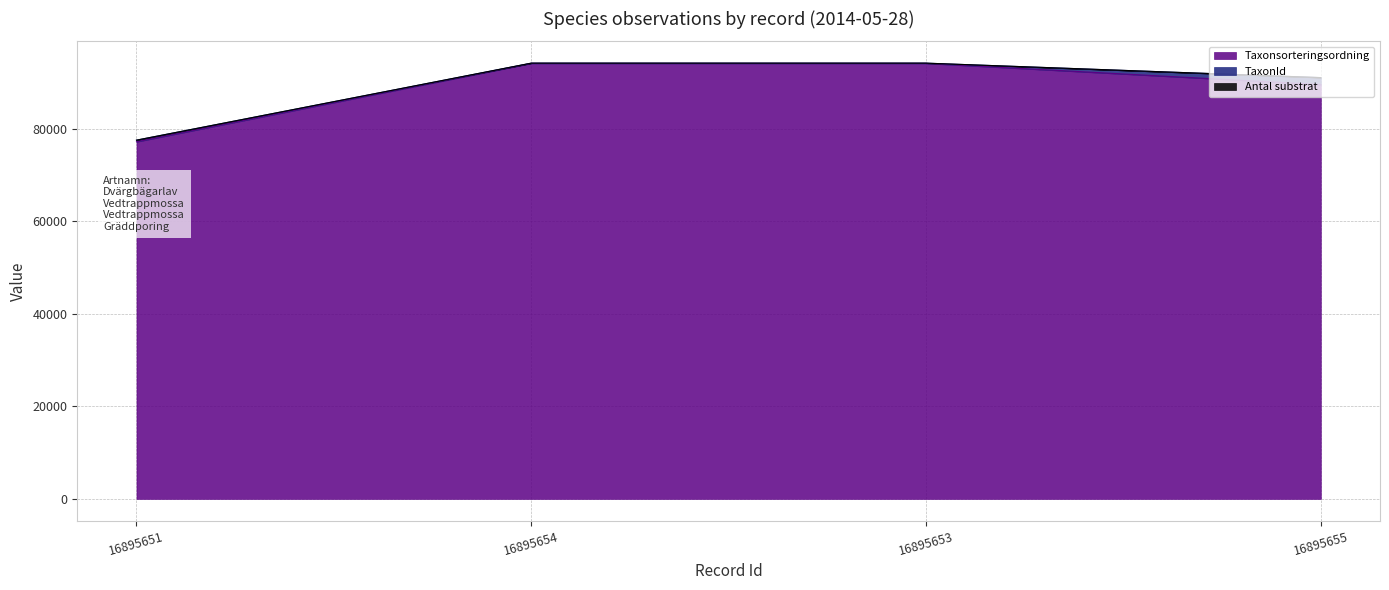

True or false: Taxonsorteringsordning and Antal substrat cross at least once.

False